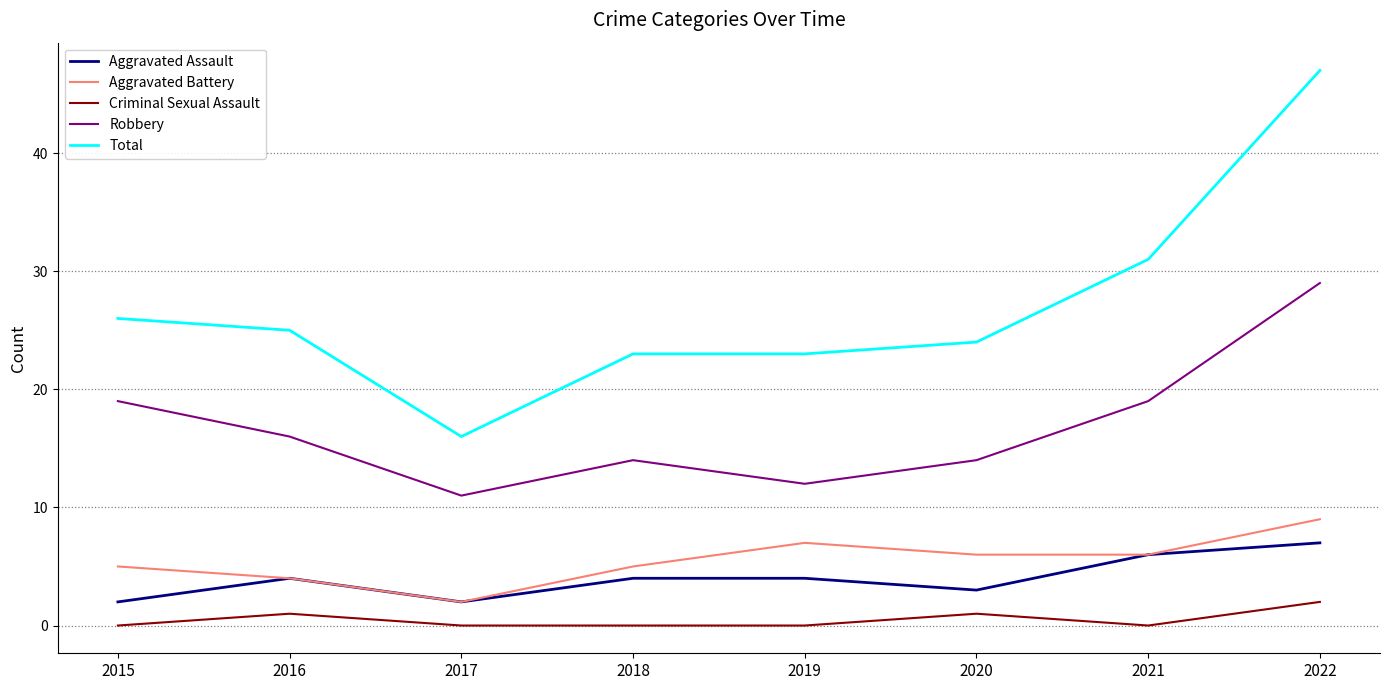

Between 2016 and 2022, which series saw the biggest shift?

Total